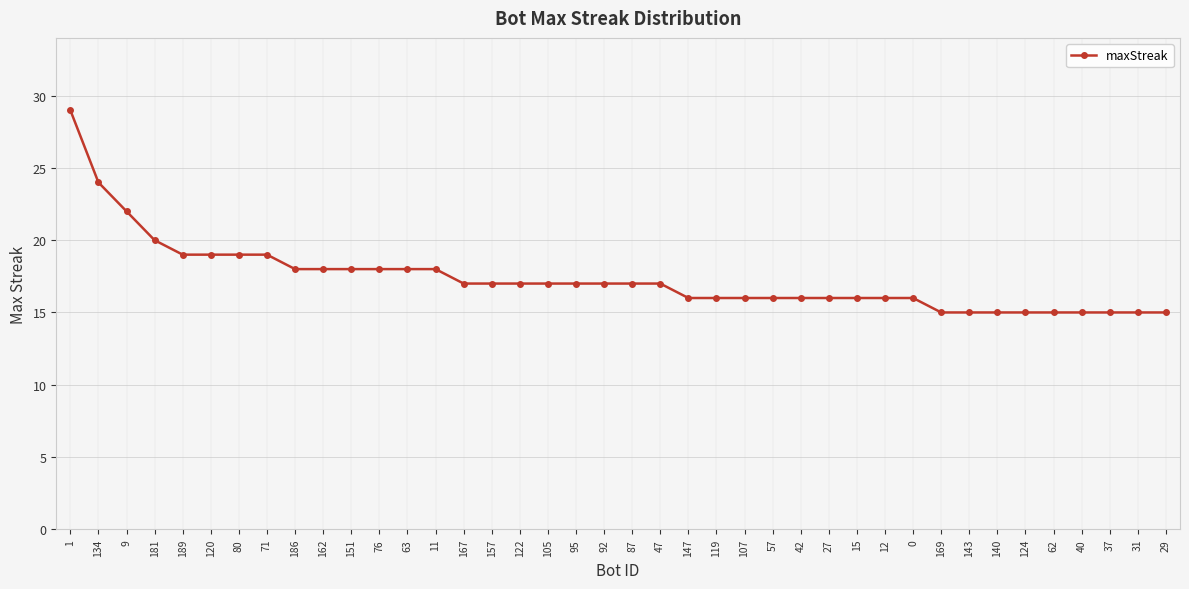

Read the value at 157, to the nearest 10.

20